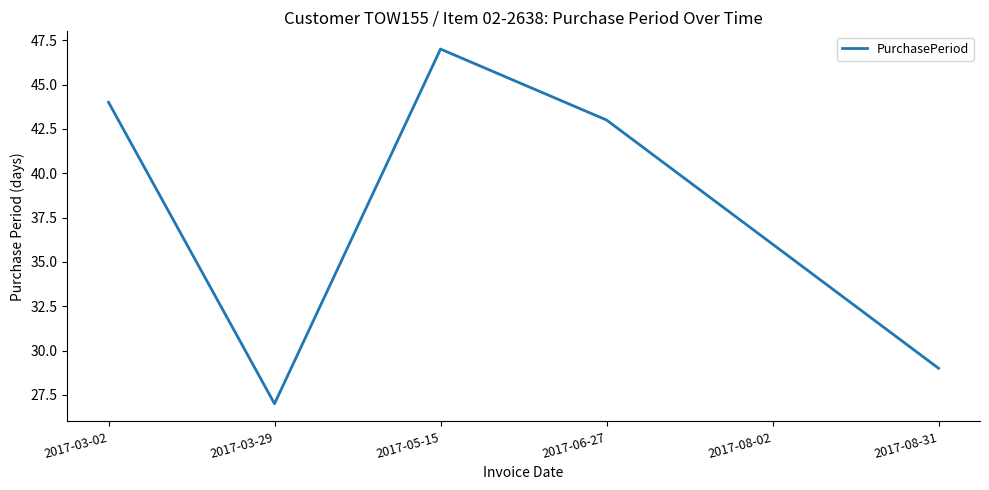

The chart shows a value of 44 at 2017-03-02. True or false?

True